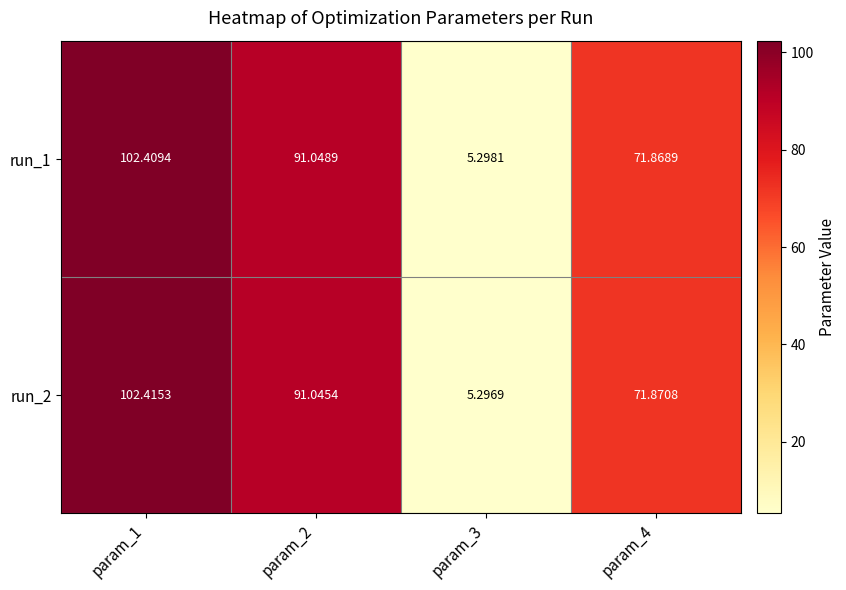

Is the value of run_2 at param_1 greater than the value of run_1 at param_4?

Yes